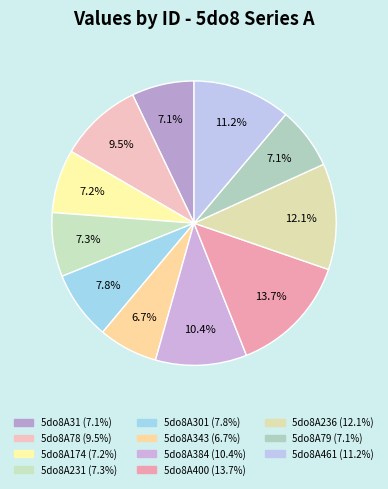

How many segments does this pie chart have?

11